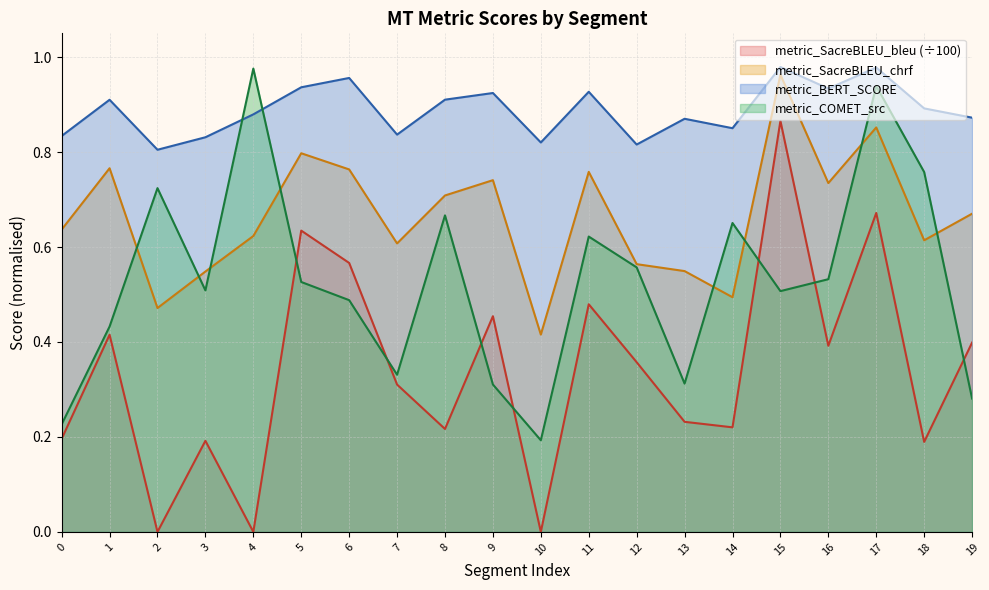

The value of metric_SacreBLEU_chrf at 11 is 0.8. True or false?

True